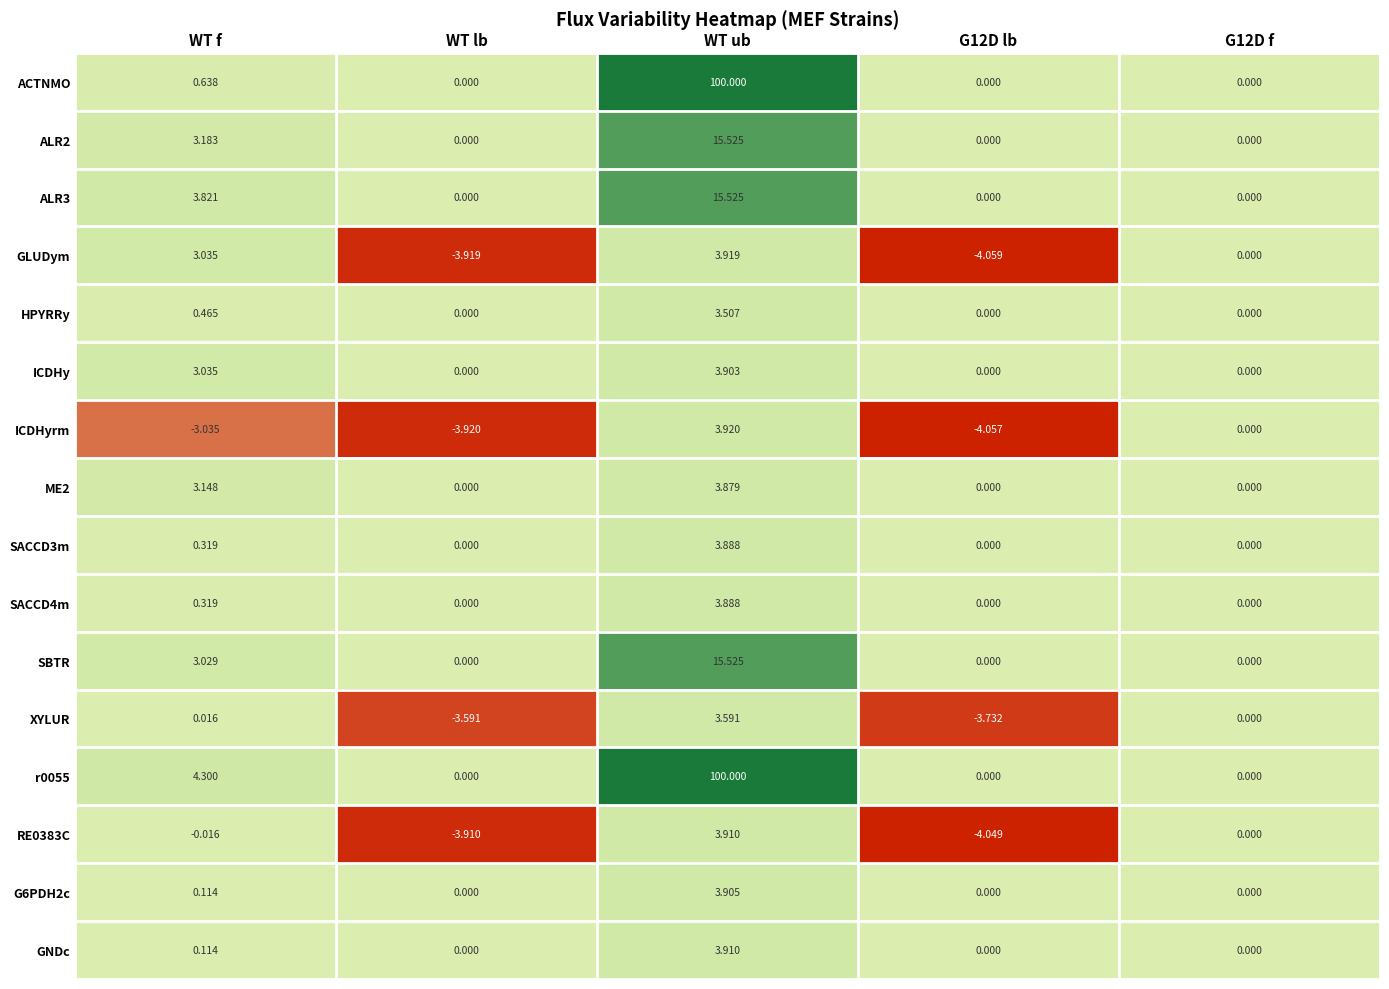

Which category has the highest value across all series?

WT ub